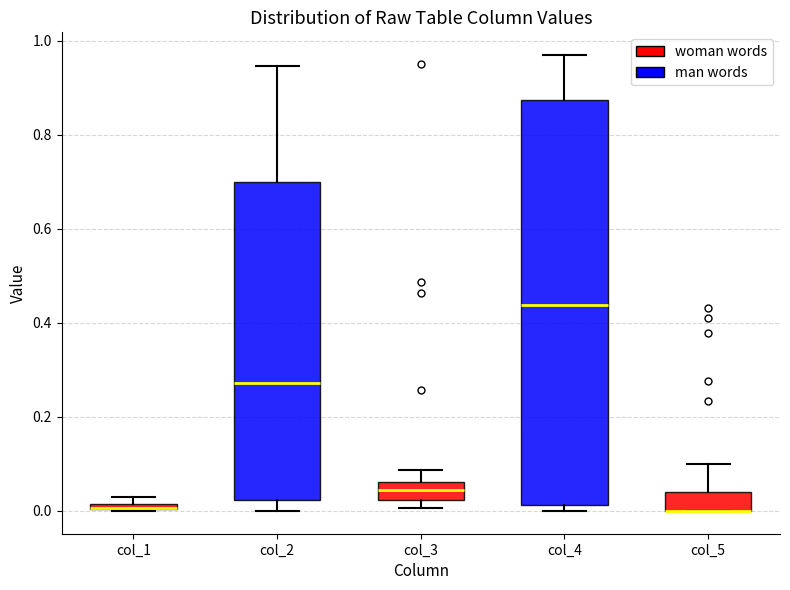

Where is the upper edge of the box for col_4 on the y-axis? The values are not printed on the chart, so give them approximately, as read against the axis.

0.88